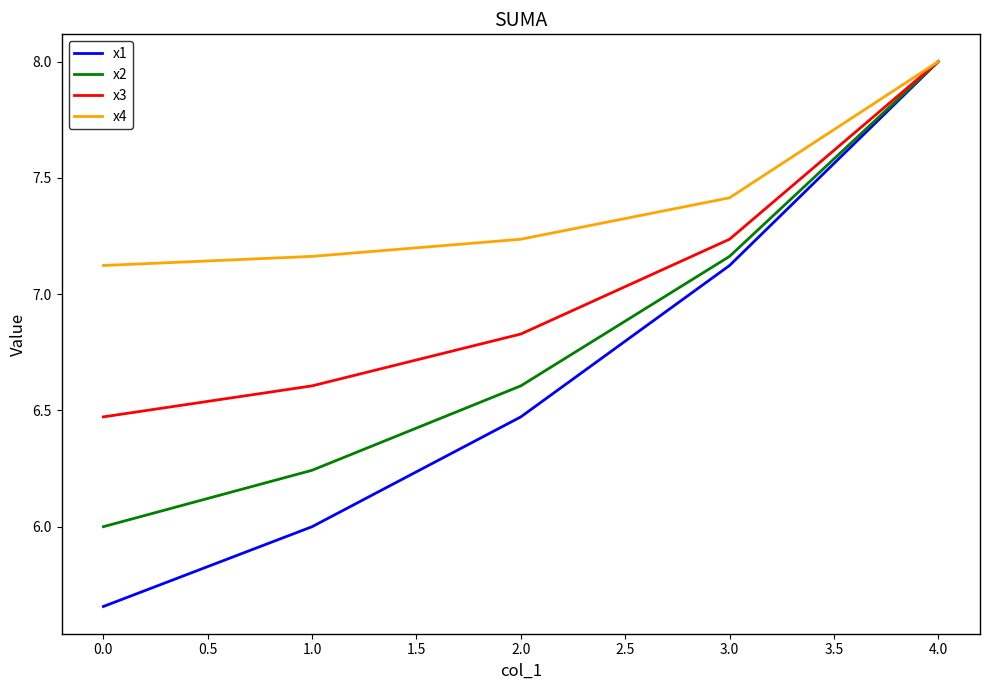

What position from the left is 1.0?

2